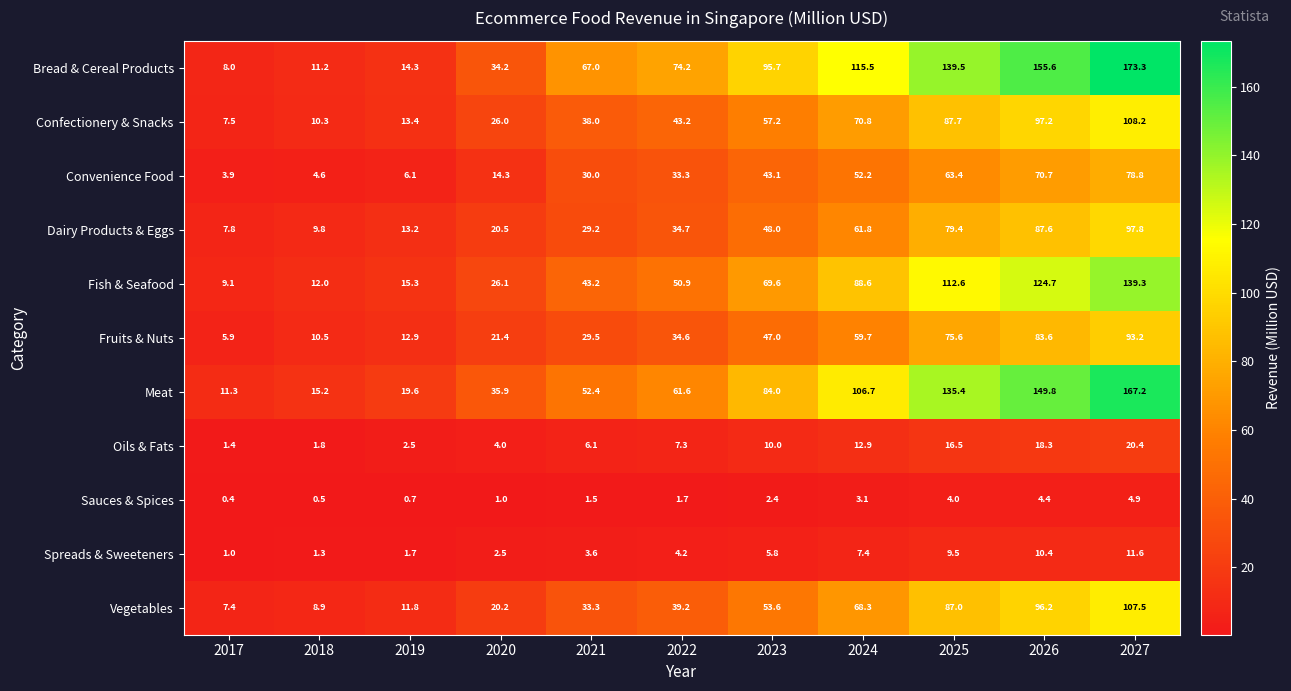

At 2025, list the series in order from largest to smallest.

Bread & Cereal Products, Meat, Fish & Seafood, Confectionery & Snacks, Vegetables, Dairy Products & Eggs, Fruits & Nuts, Convenience Food, Oils & Fats, Spreads & Sweeteners, Sauces & Spices